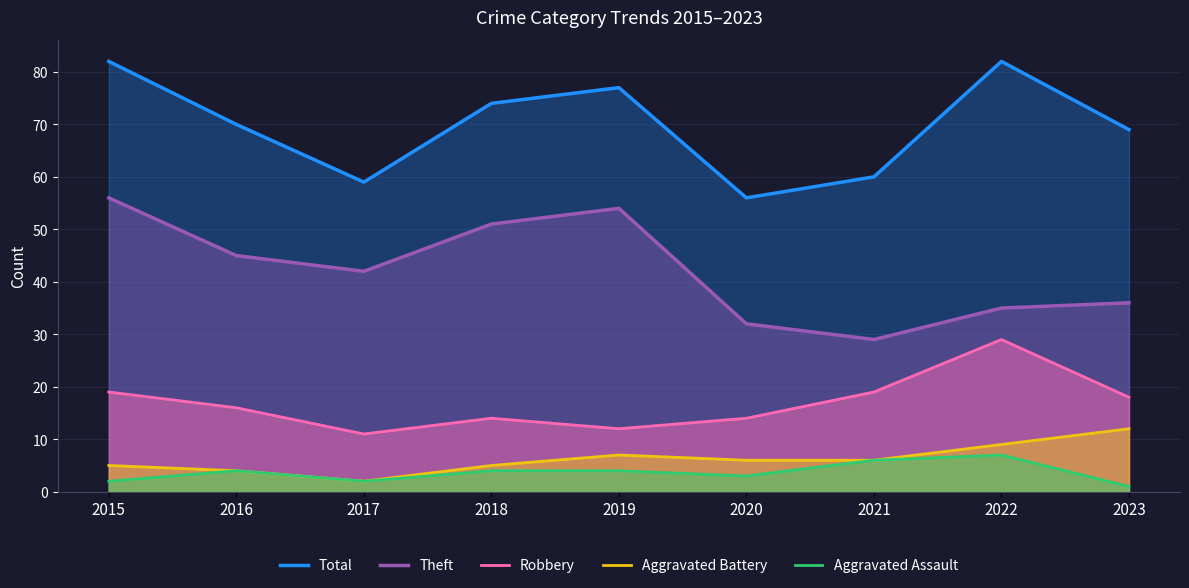

Reading right to left, transcribe all the data shown in this chart.

Total: 2023=69	2022=82	2021=60	2020=56	2019=77	2018=74	2017=59	2016=70	2015=82
Theft: 2023=36	2022=35	2021=29	2020=32	2019=54	2018=51	2017=42	2016=45	2015=56
Robbery: 2023=18	2022=29	2021=19	2020=14	2019=12	2018=14	2017=11	2016=16	2015=19
Aggravated Battery: 2023=12	2022=9	2021=6	2020=6	2019=7	2018=5	2017=2	2016=4	2015=5
Aggravated Assault: 2023=1	2022=7	2021=6	2020=3	2019=4	2018=4	2017=2	2016=4	2015=2